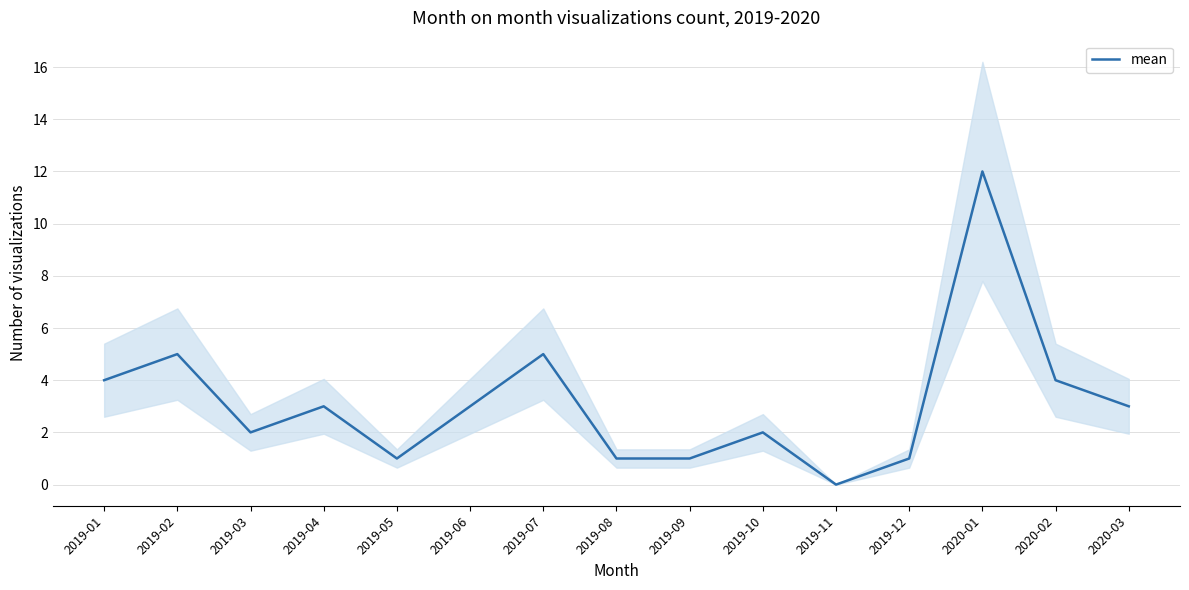

Between 2019-12 and 2019-03, which is larger?

2019-03